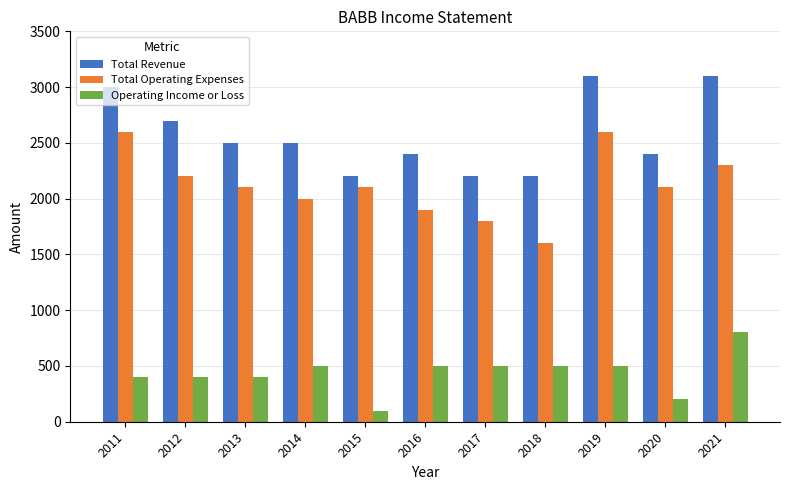

List the series in order of their peak value, highest first.

Total Revenue, Total Operating Expenses, Operating Income or Loss